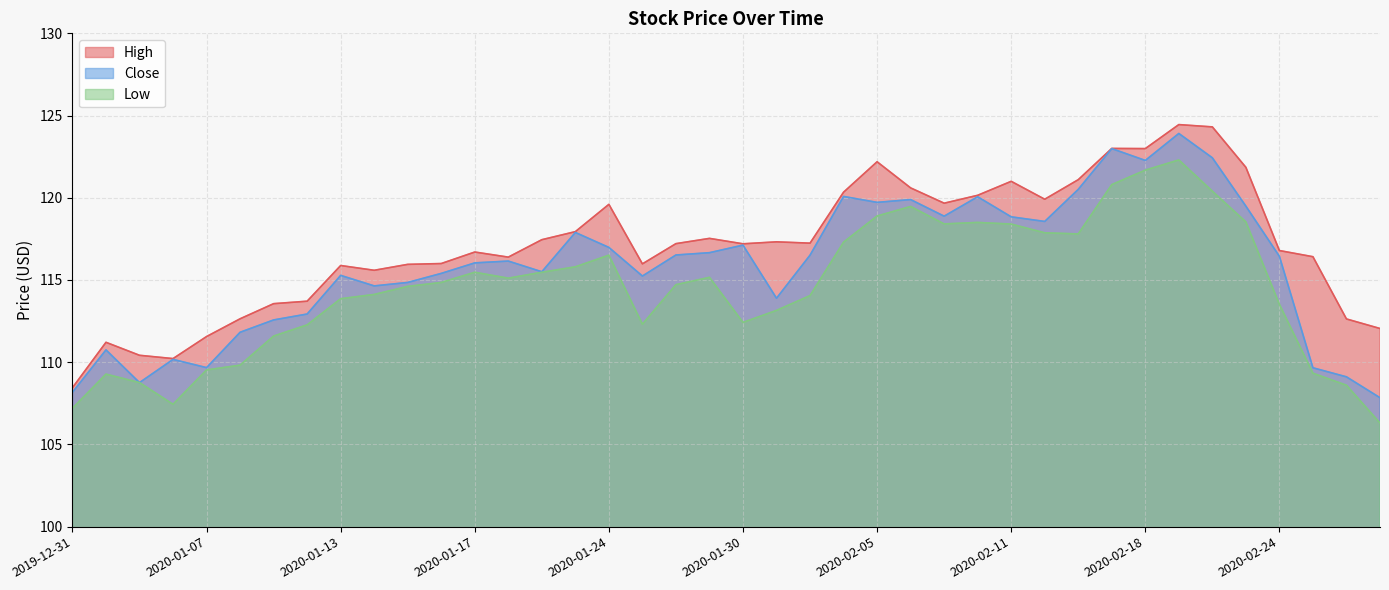

Reading right to left, extract all data points from this chart.

High: 112.1	112.6	116.4	116.8	121.8	124.3	124.4	123.0	123.0	121.1	119.9	121.0	120.2	119.7	120.6	122.2	120.3	117.2	117.3	117.2	117.5	117.2	116.0	119.6	117.9	117.4	116.4	116.7	116.0	115.9	115.6	115.9	113.7	113.6	112.6	111.6	110.2	110.4	111.2	108.4
Close: 107.8	109.1	109.7	116.4	119.5	122.4	123.9	122.3	123.0	120.5	118.6	118.8	120.1	118.9	119.9	119.7	120.1	116.5	113.9	117.1	116.7	116.5	115.2	117.0	117.9	115.5	116.2	116.0	115.4	114.8	114.6	115.3	112.9	112.6	111.8	109.7	110.2	108.8	110.8	108.2
Low: 106.3	108.6	109.3	113.5	118.5	120.4	122.3	121.7	120.8	117.8	117.9	118.4	118.5	118.4	119.5	118.9	117.3	114.1	113.2	112.4	115.2	114.7	112.3	116.5	115.8	115.5	115.1	115.5	114.8	114.6	114.1	113.9	112.3	111.6	109.8	109.5	107.4	108.8	109.3	107.2